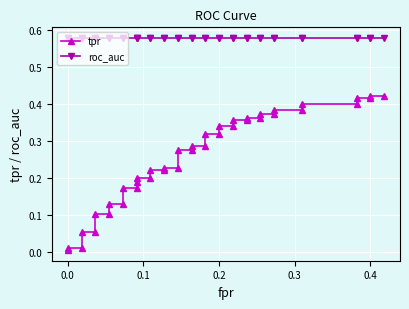

At how many categories does at least one series exceed 0?

40